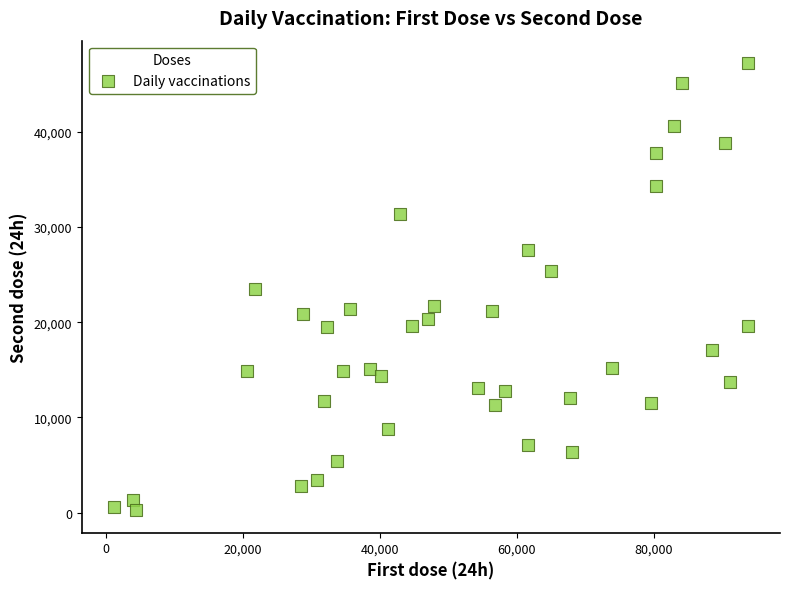

What is the range of X values (max minus min)?

92586